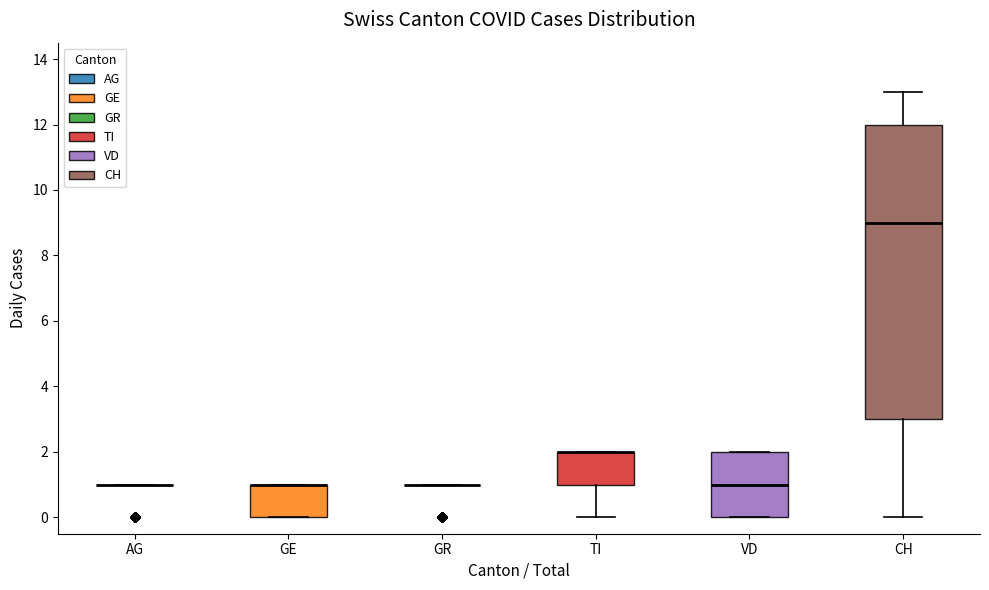

Where does the median line of the box for VD sit on the y-axis? The values are not printed on the chart, so give them approximately, as read against the axis.

1